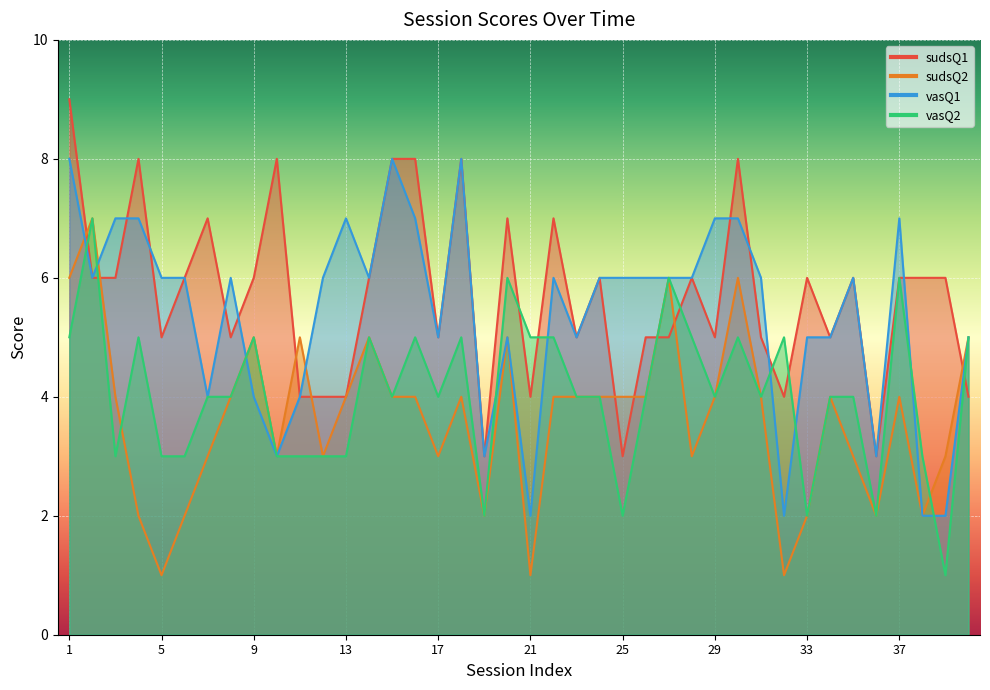

The value of sudsQ2 at 34 is 4. True or false?

True